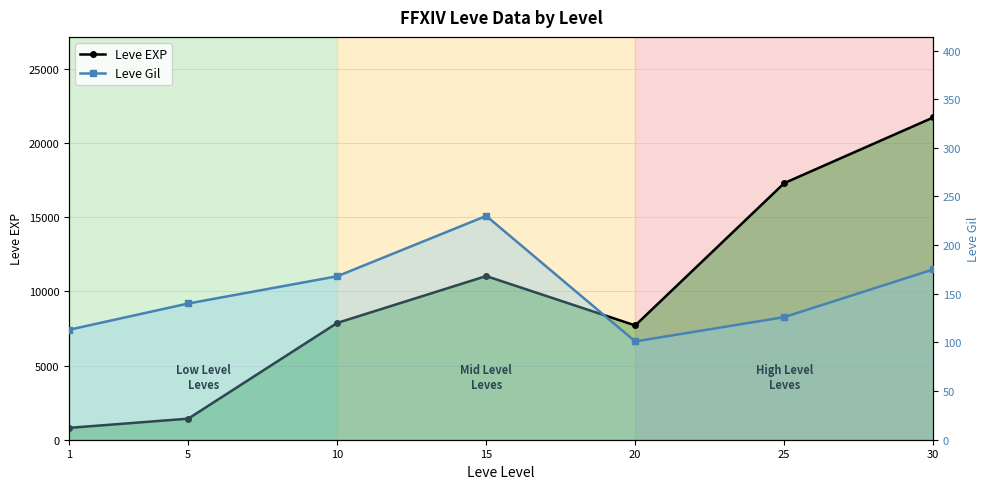

The Leve Gil series shows 79 at 30. True or false?

False